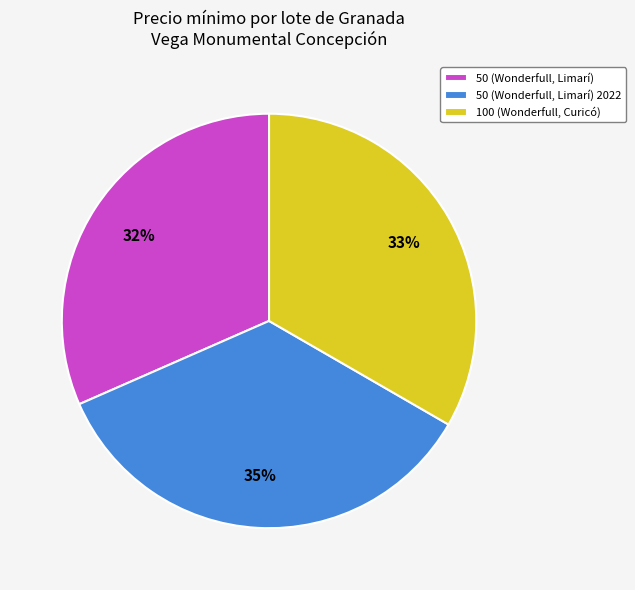

To the nearest percent, what is the average slice percentage?

33%